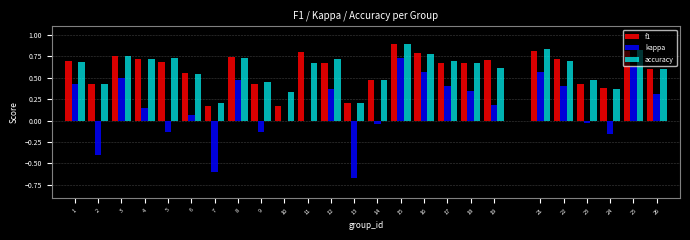

What is the total value across all series at 4?

1.6